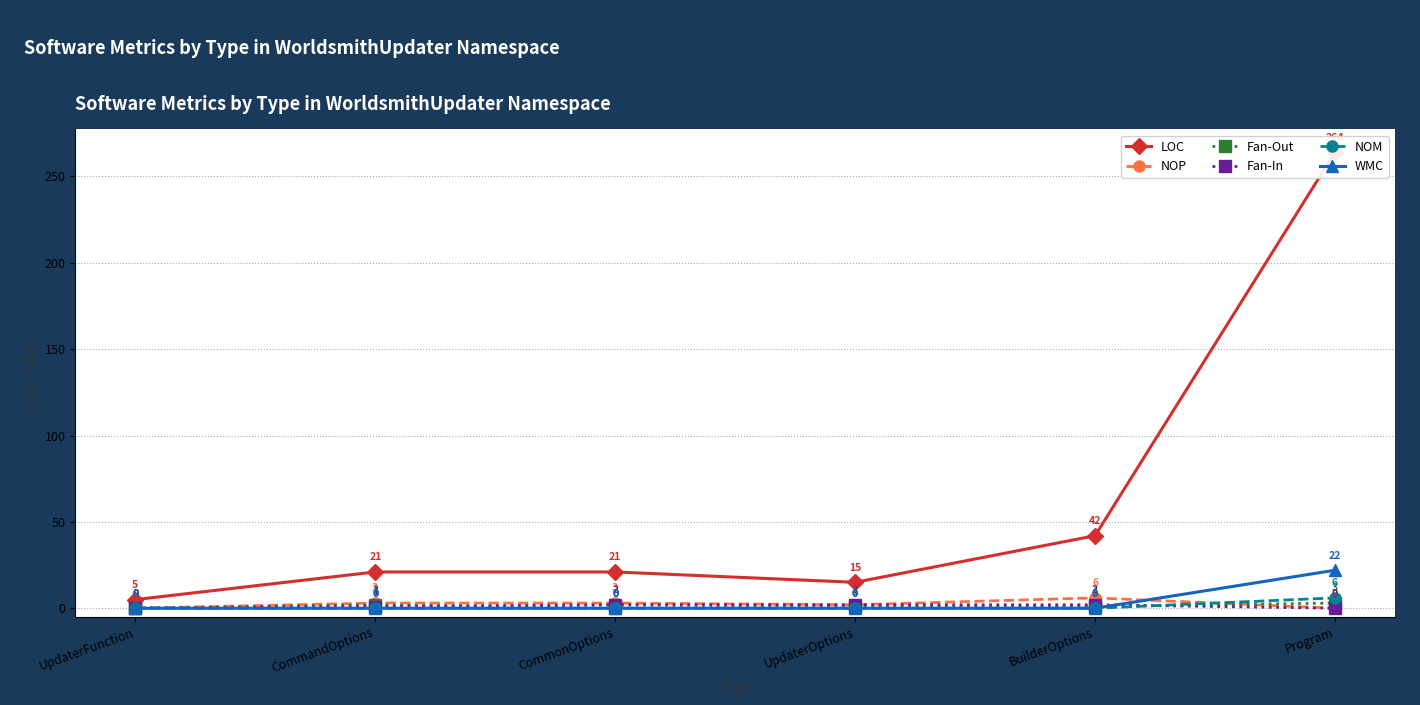

True or false: LOC and NOM cross at least once.

False